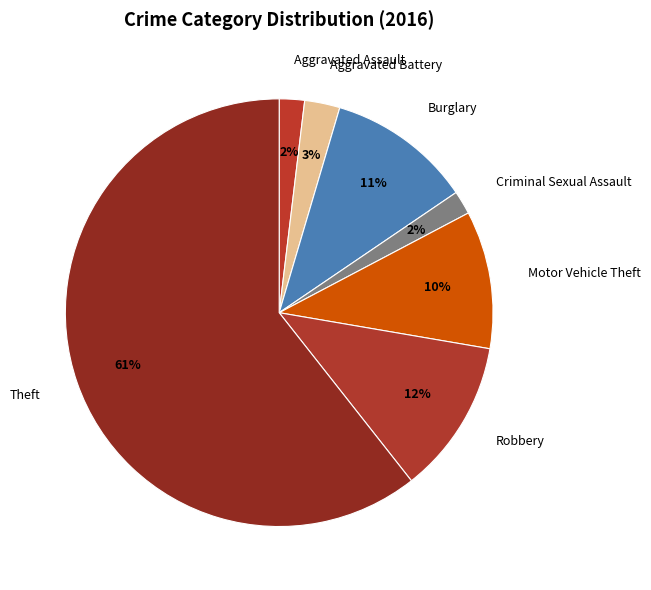

Does Theft represent more than half of the total?

Yes